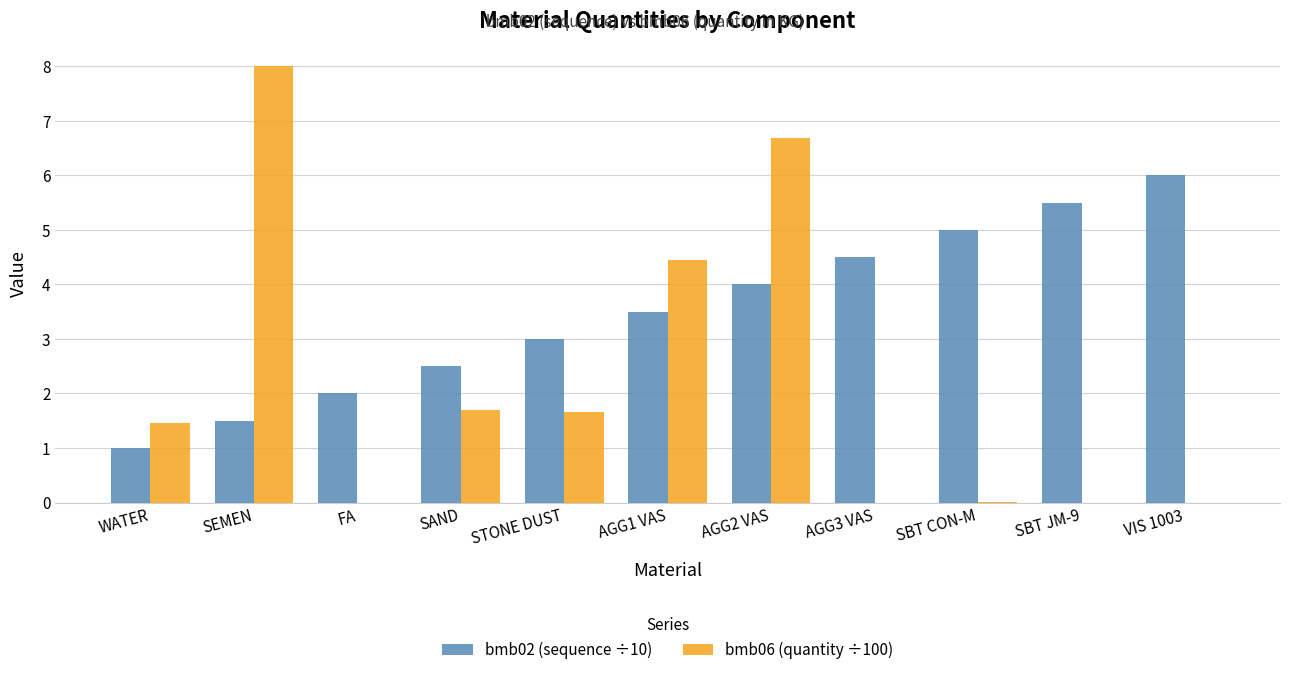

At which label does bmb06 (quantity ÷100) first exceed 1?

WATER